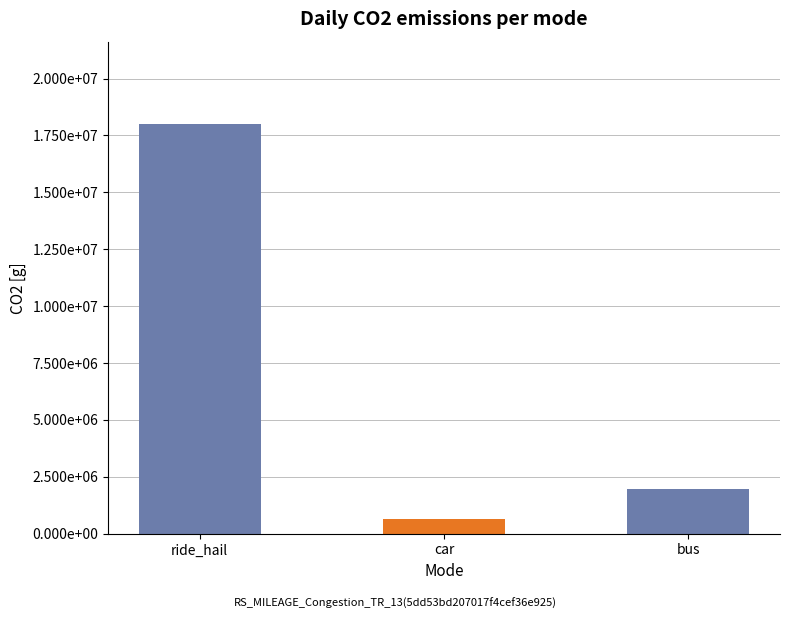

What is the sum of the values at ride_hail and car?

18669448